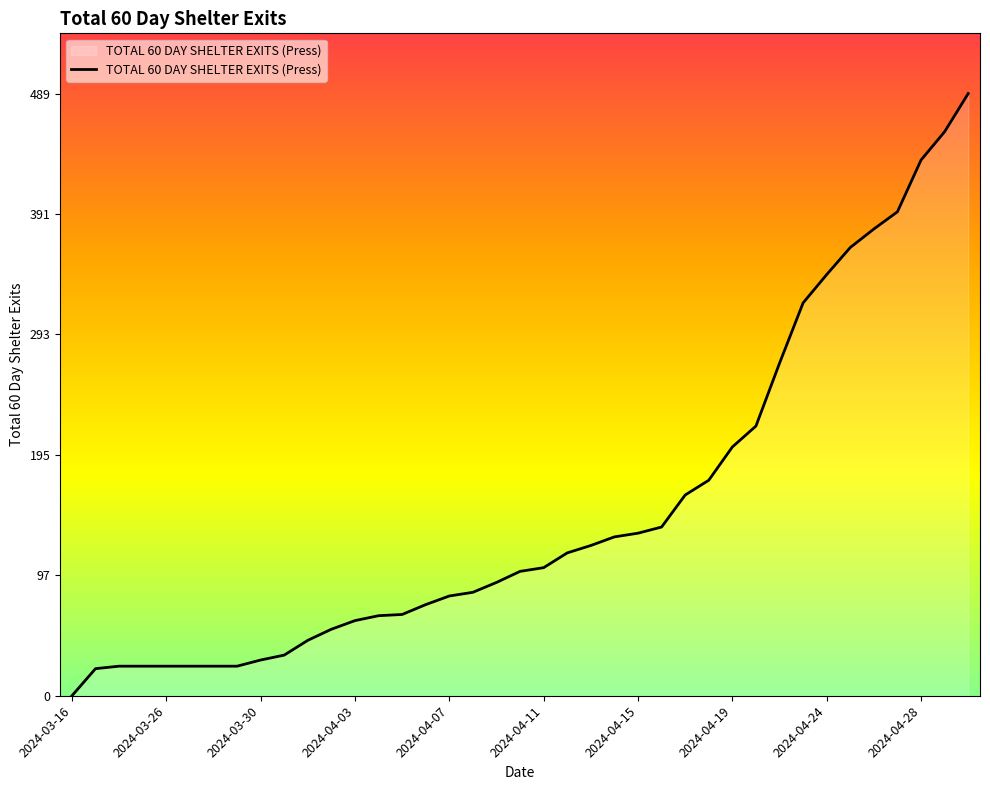

What is the difference between the maximum and minimum values?

489